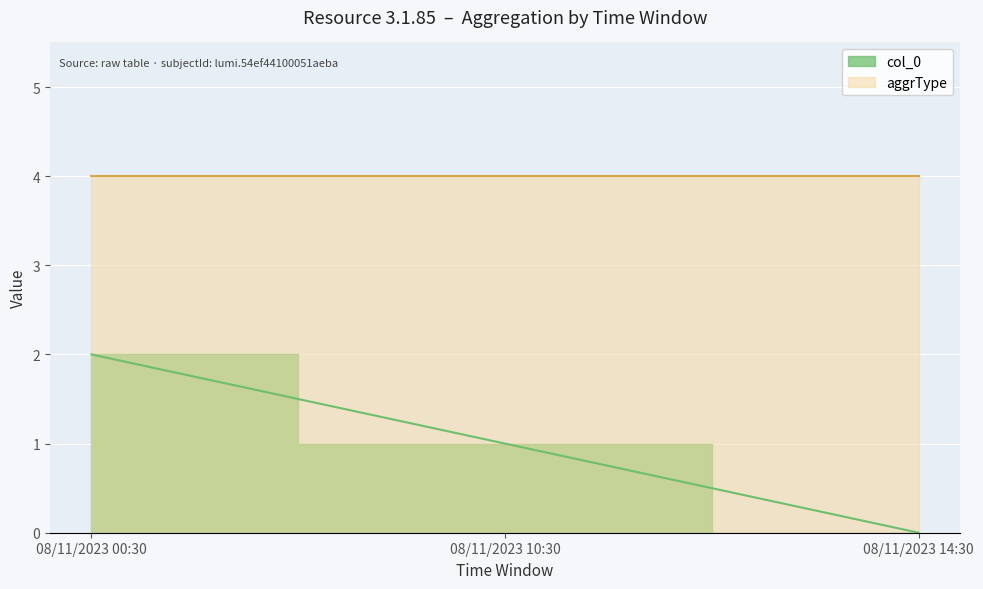

Read the value at 08/11/2023 10:30.

1